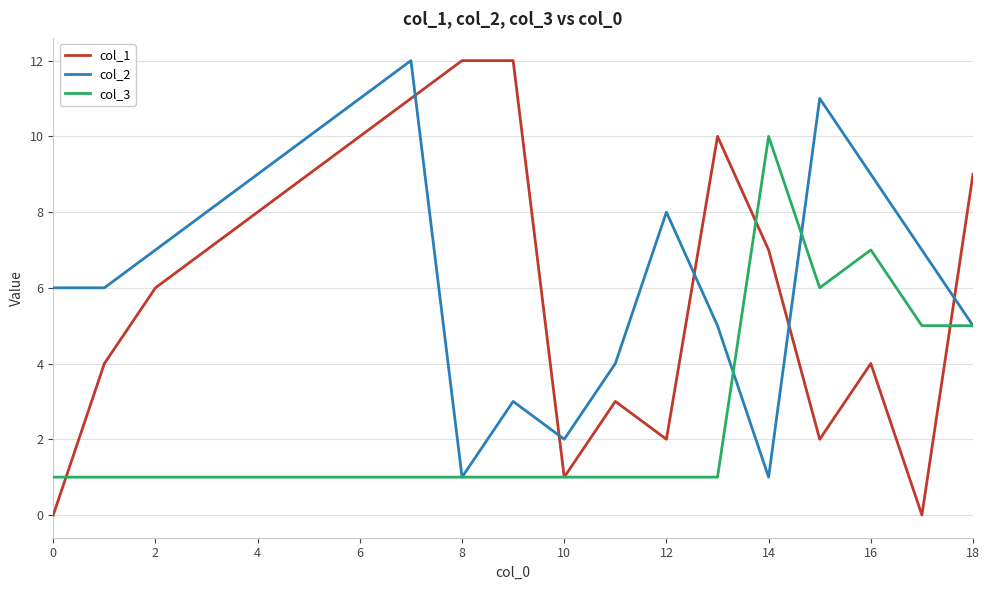

What is the greatest value displayed?

12